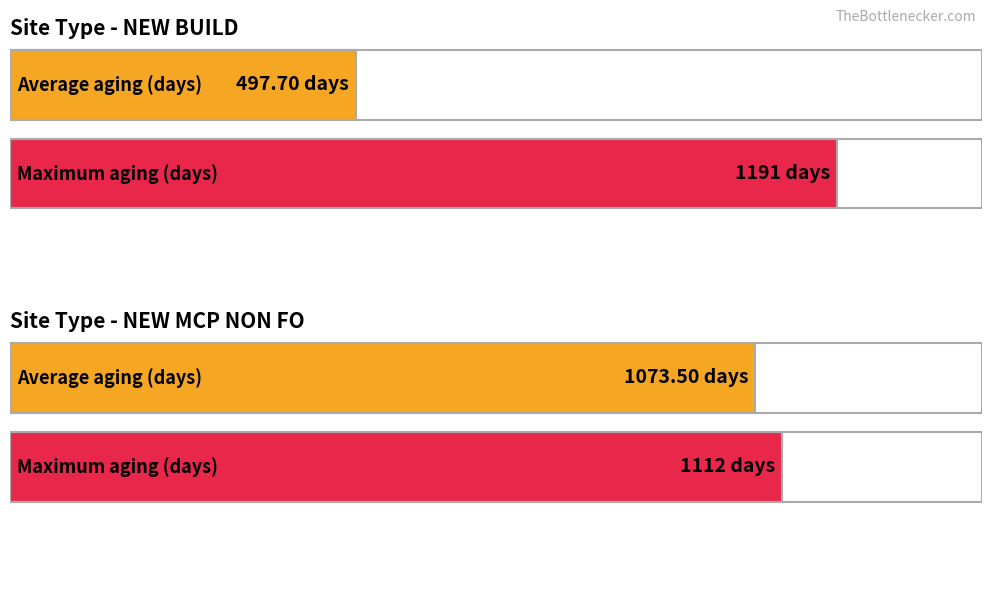

What is the greatest value displayed?

1191